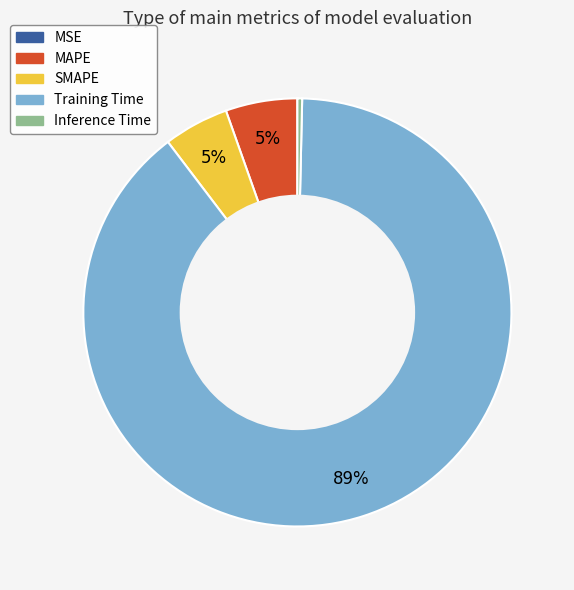

Which slice is the largest?

Training Time